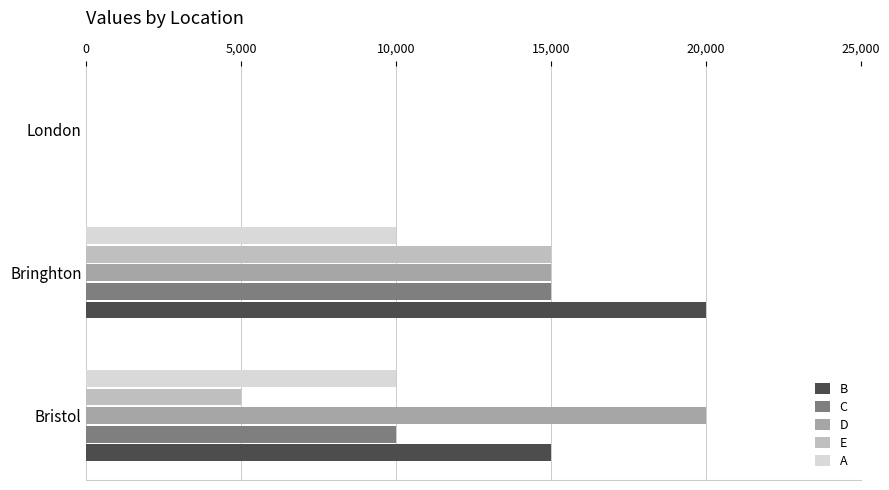

At which category is the sum across all series the highest?

Bringhton